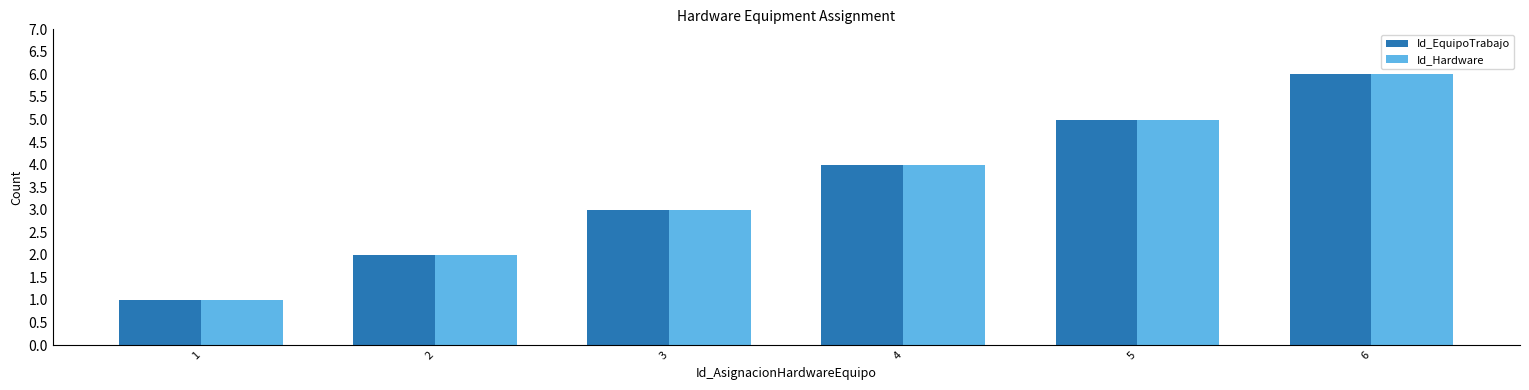

Is it true that Id_EquipoTrabajo equals 9 at 6?

False